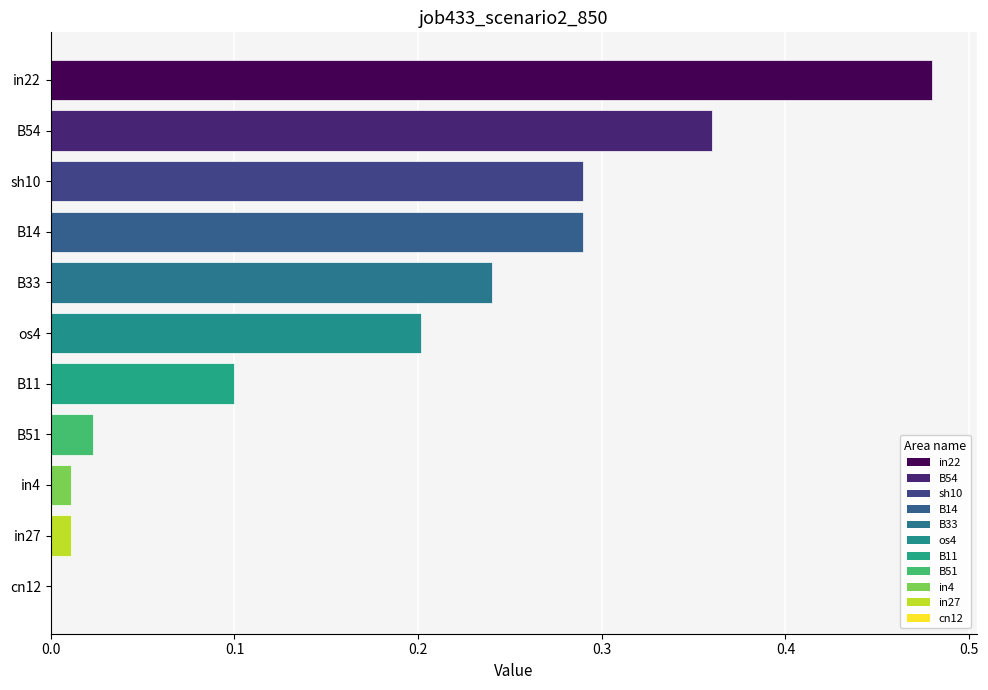

What is the sum of the values at in22 and os4?

0.7